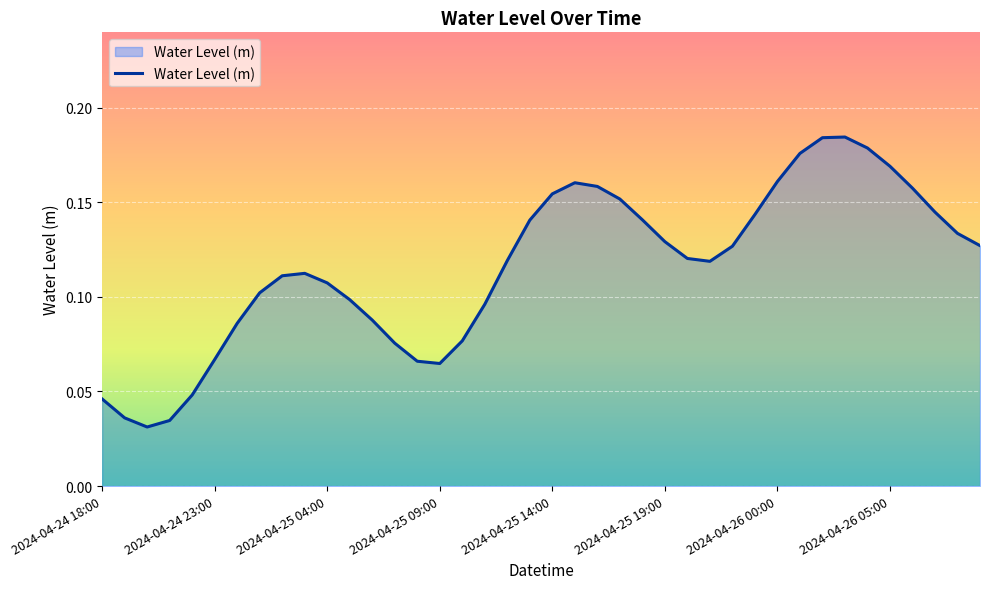

What is the difference between the maximum and minimum values?

0.2